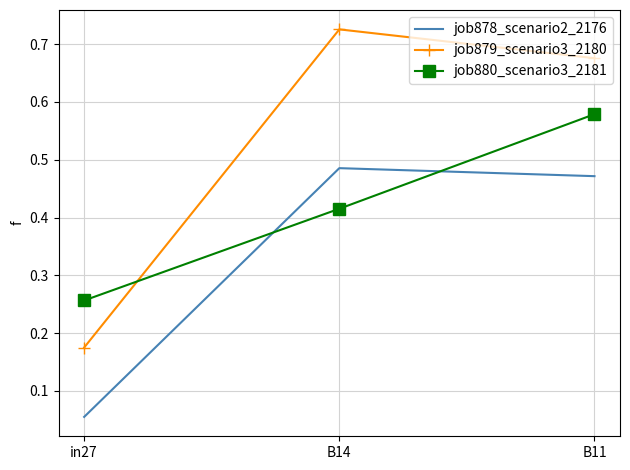

Which series has the widest spread of values?

job879_scenario3_2180